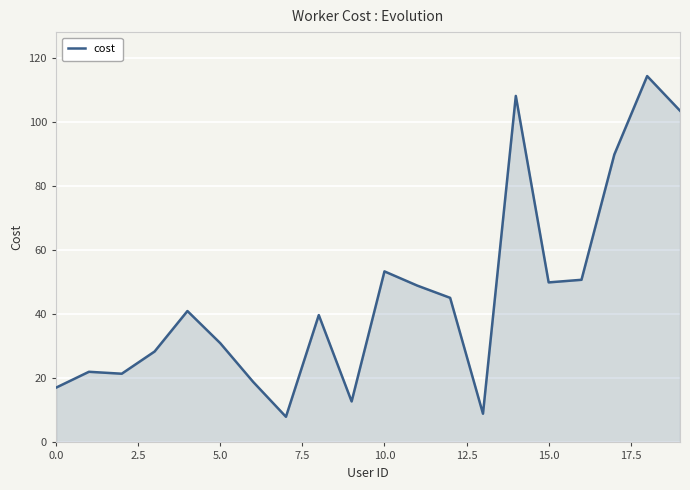

What is the difference between the maximum and minimum values?

106.5